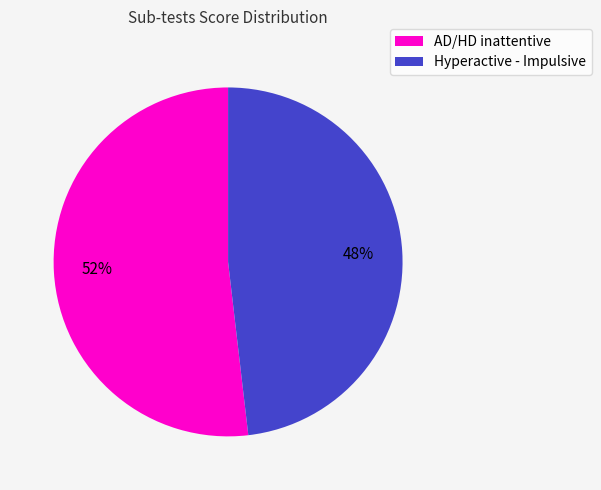

To the nearest percent, what is the average slice percentage?

50%